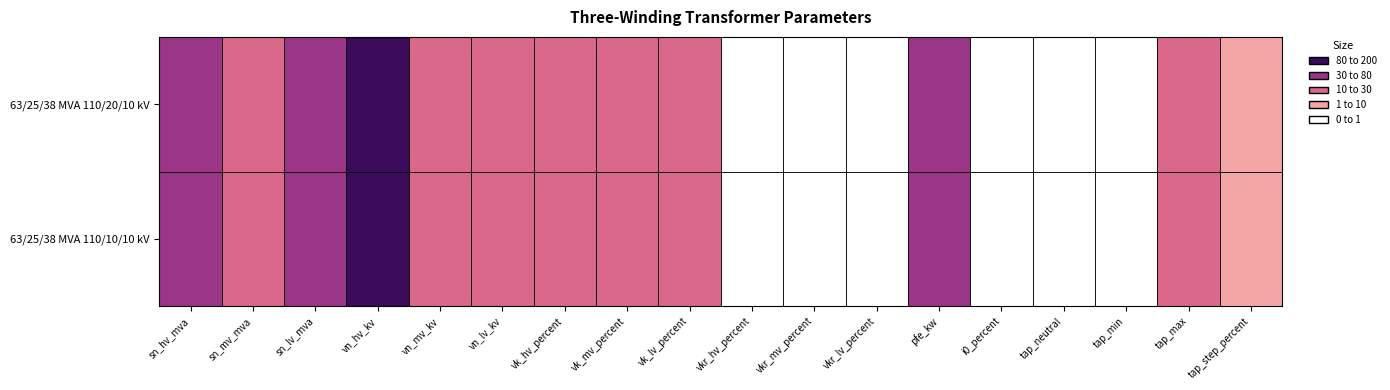

What is the average value of the 63/25/38 MVA 110/10/10 kV series?

18.1